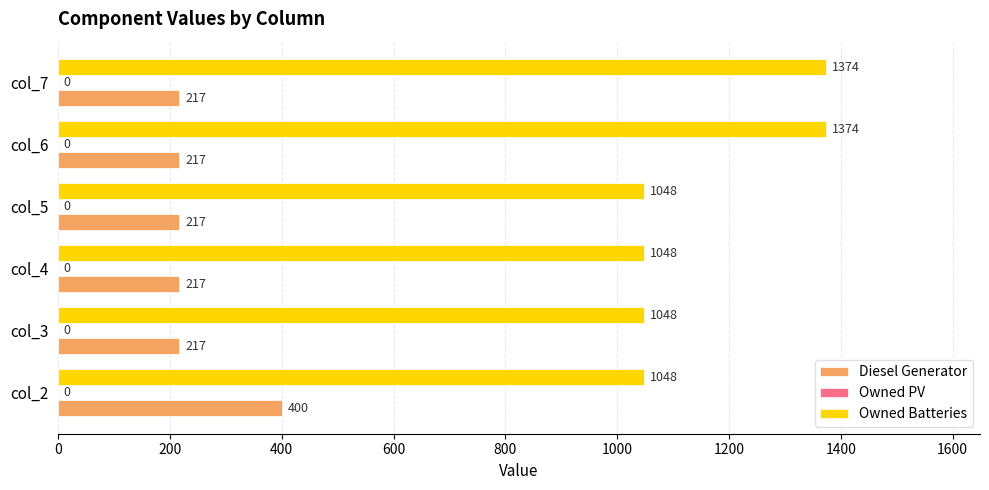

Is it true that Owned Batteries equals 1048 at col_2?

True